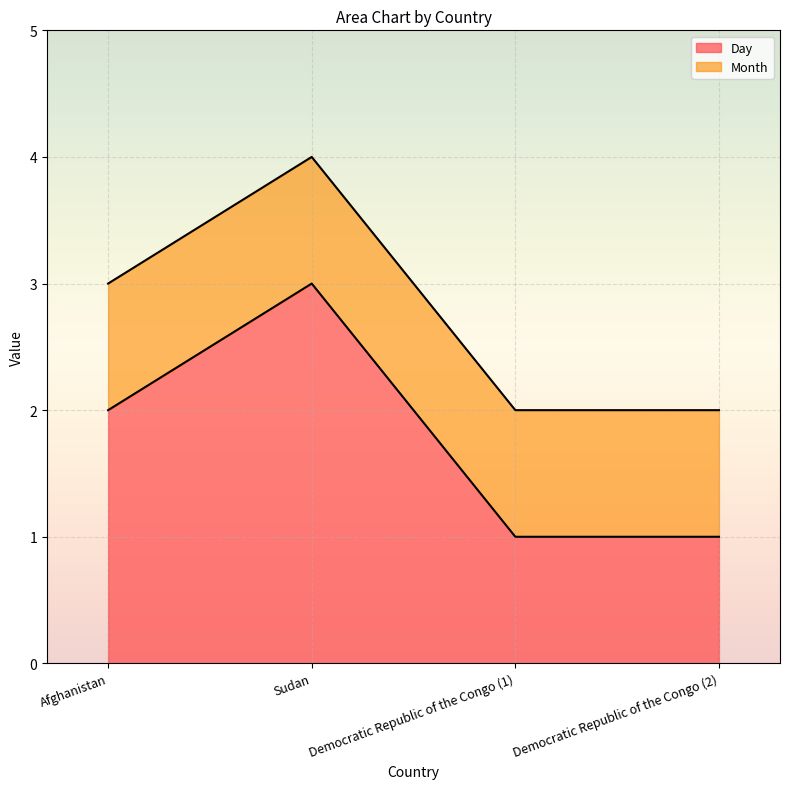

How many interior local peaks (higher than both neighbors) does the data have?

1